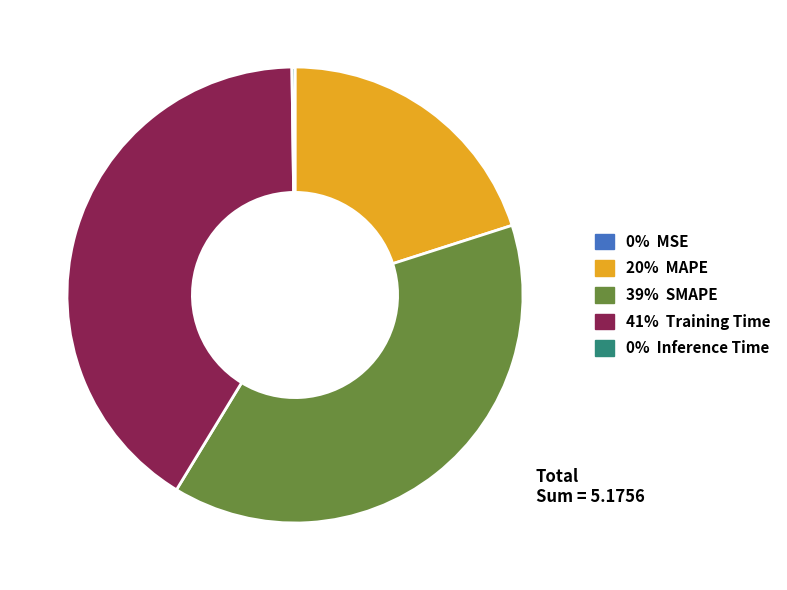

Does 20% MAPE account for over 50% of the chart?

No